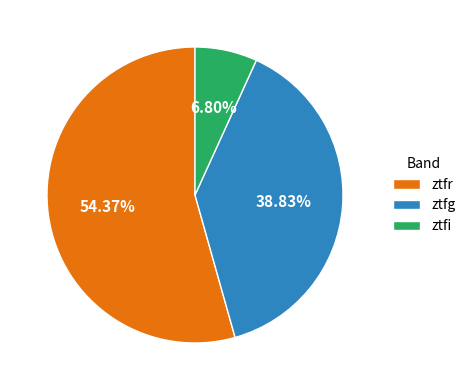

To the nearest percent, what portion does ztfr represent?

54%